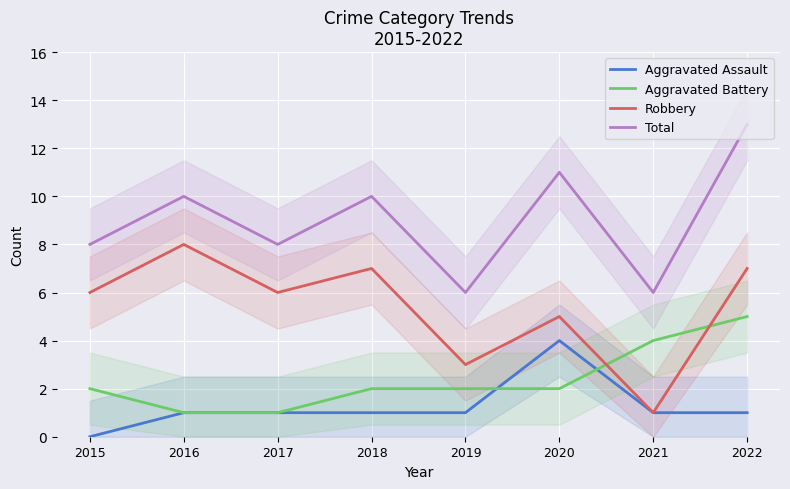

The value of Total at 2018 is 4. True or false?

False